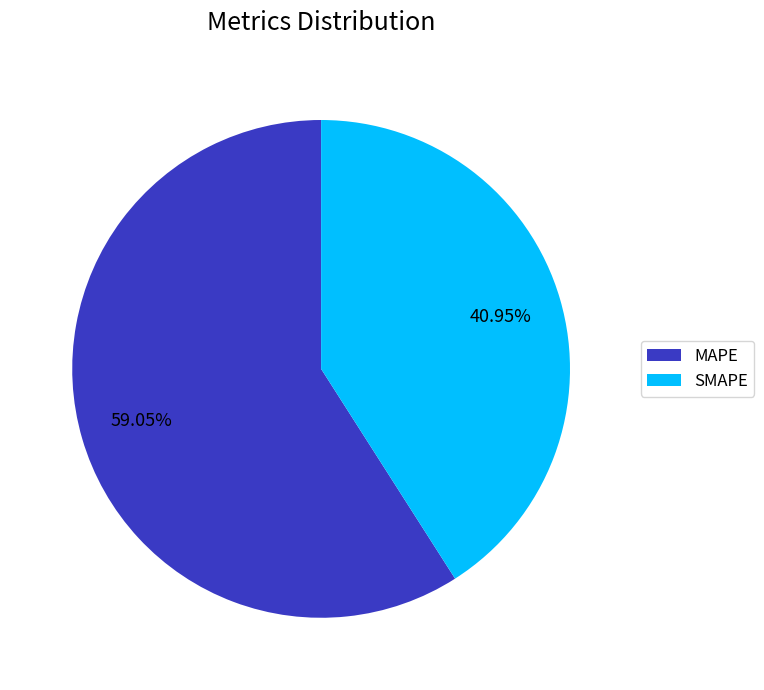

To the nearest percent, what portion does SMAPE represent?

41%